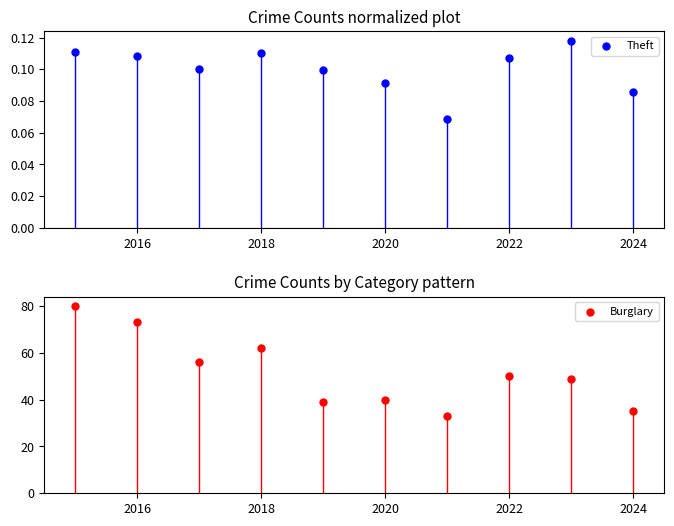

Which series has the largest total across all categories?

Burglary